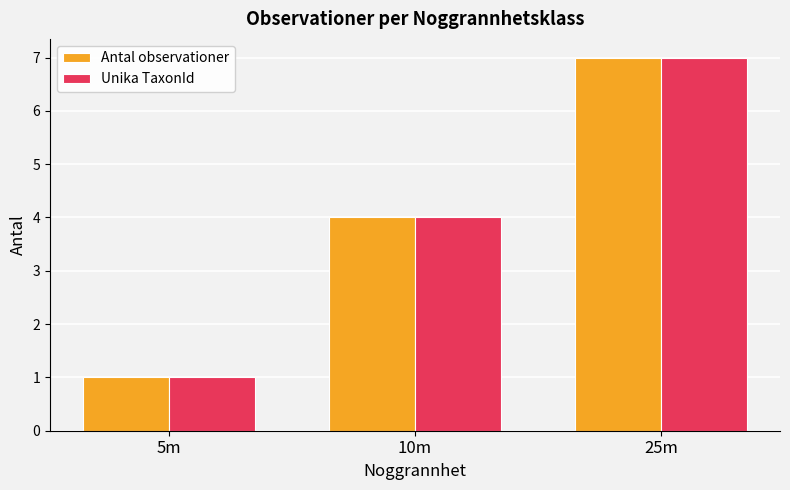

The value of Antal observationer at 25m is 7. True or false?

True